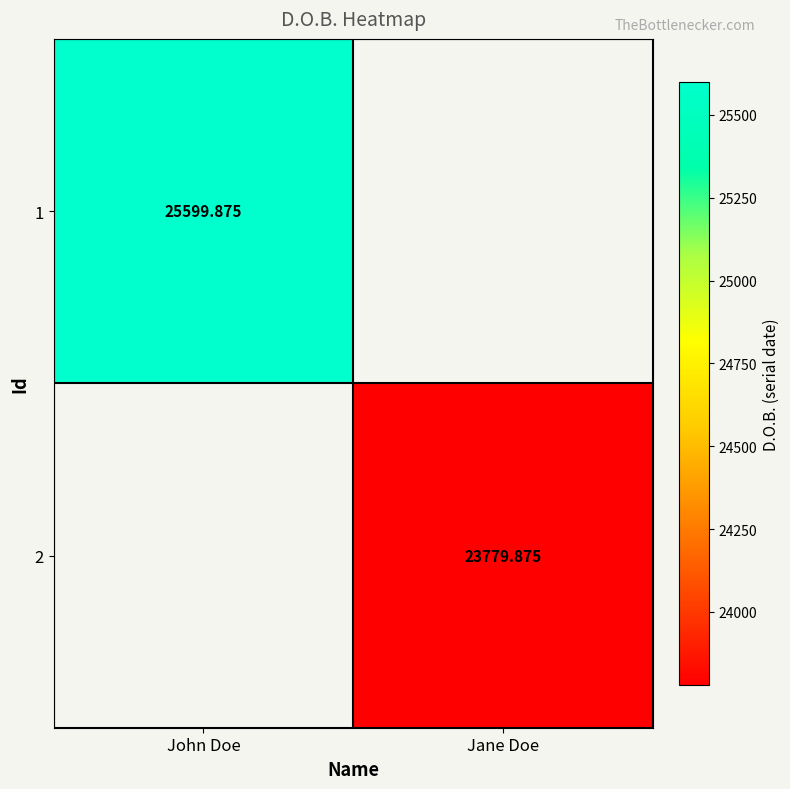

Is the value of 1 at John Doe greater than the value of 2 at Jane Doe?

Yes